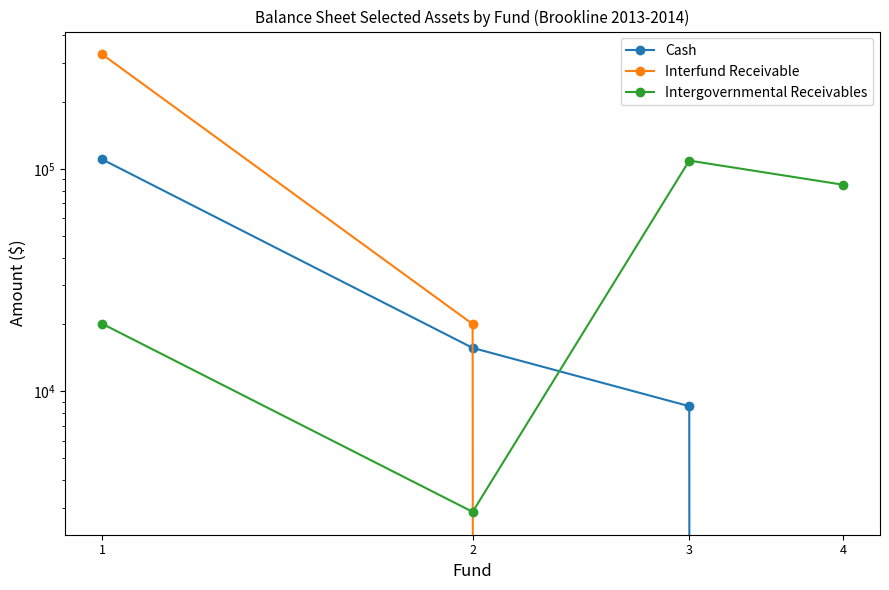

Does the chart display data point markers on the line(s)?

Yes